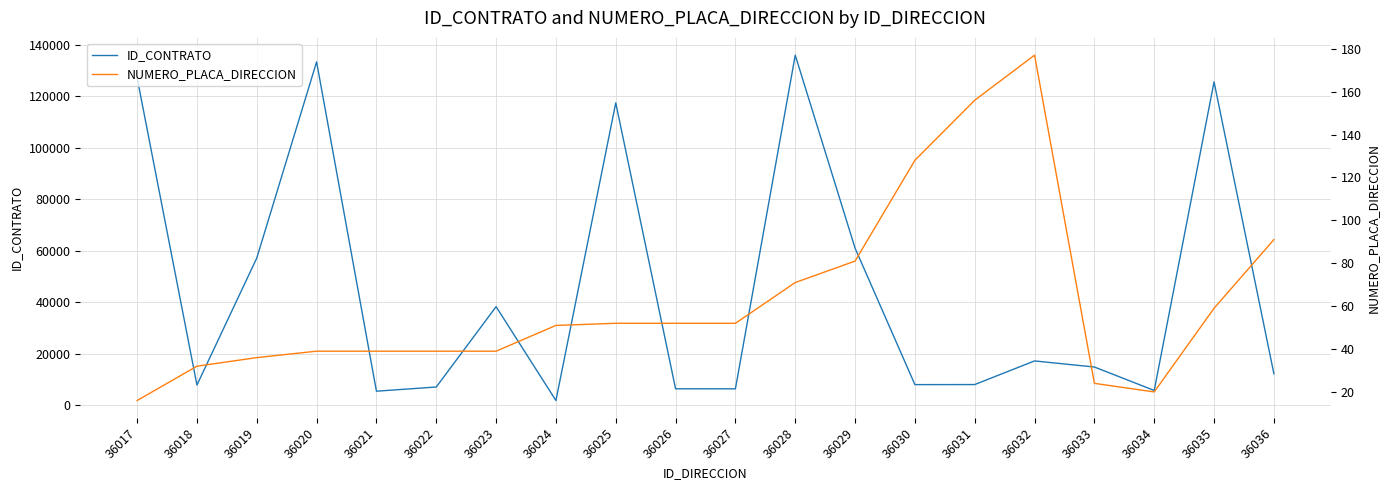

At which label does NUMERO_PLACA_DIRECCION first exceed 52?

36028